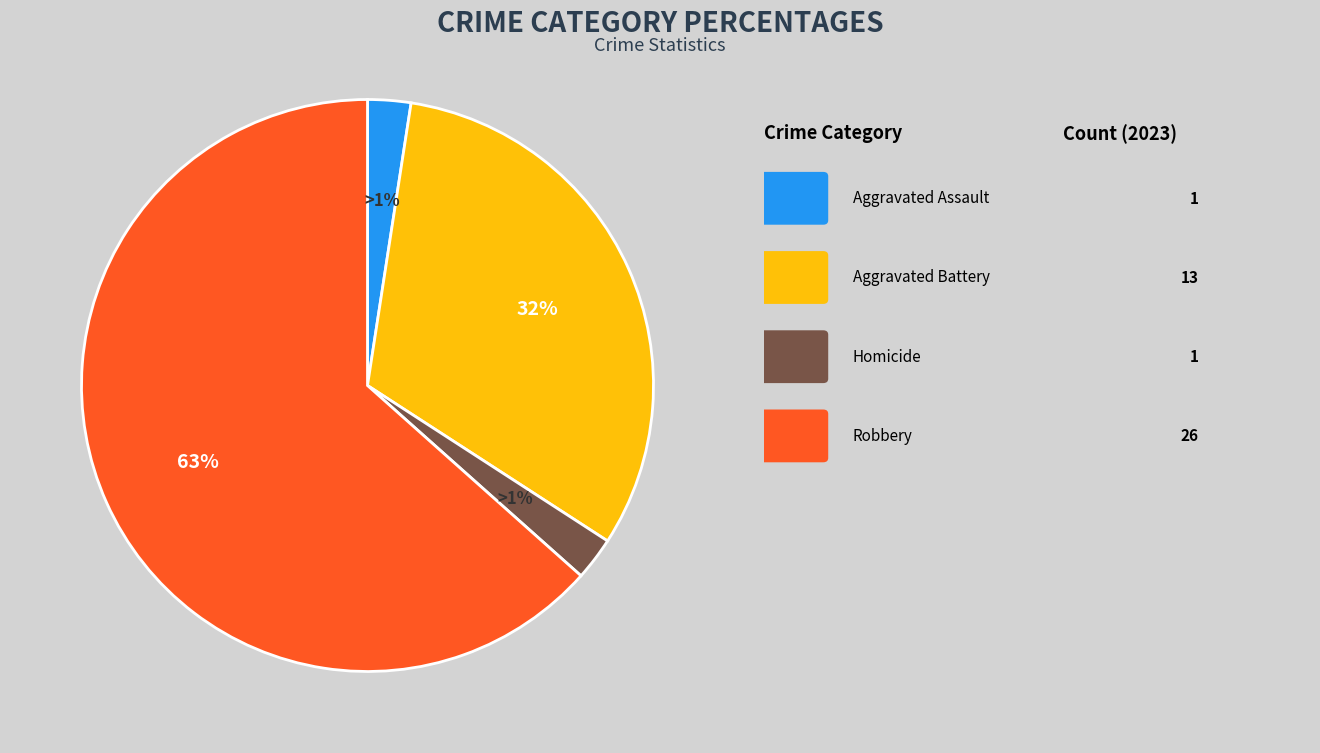

How much of the chart is everything except Aggravated Assault?

97.6%